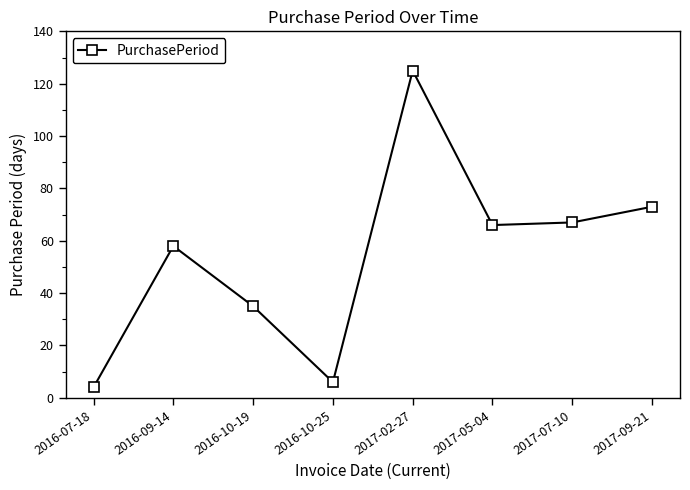

What value does the data have at 2016-10-25?

6